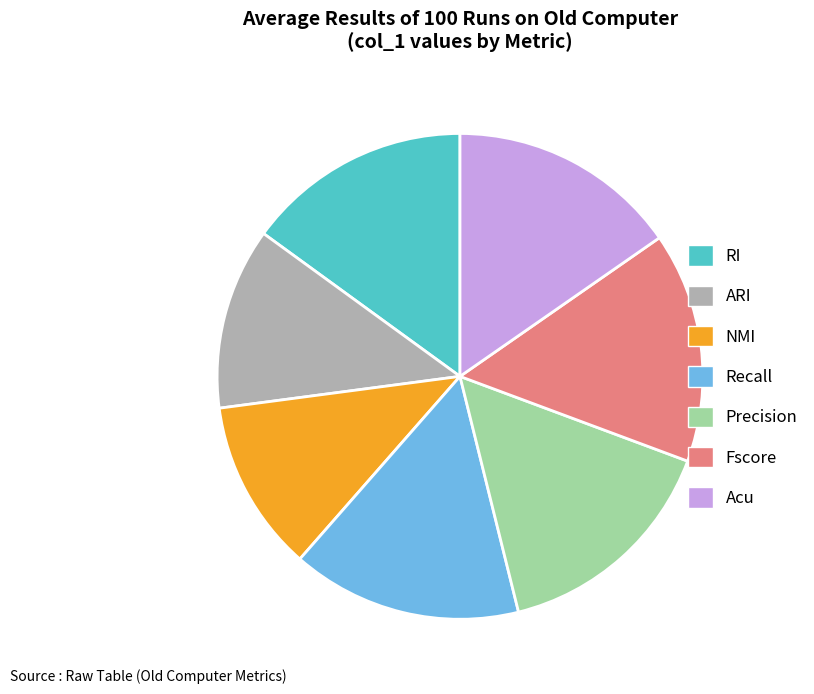

Which slice is the smallest?

NMI